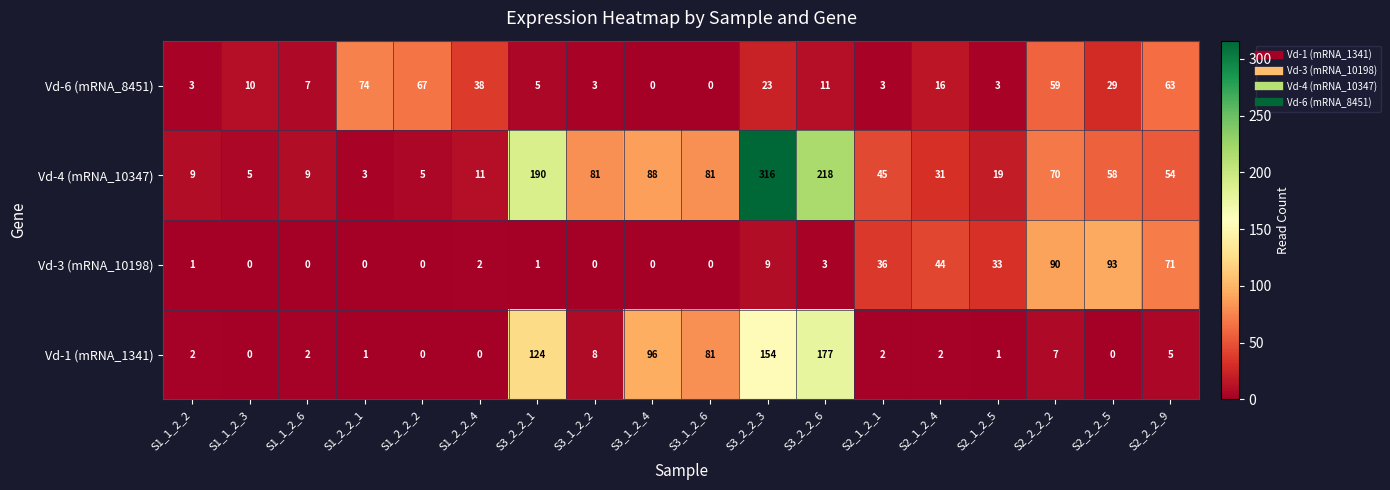

The value of Vd-3 (mRNA_10198) at S3_1_2_6 is 0. True or false?

True